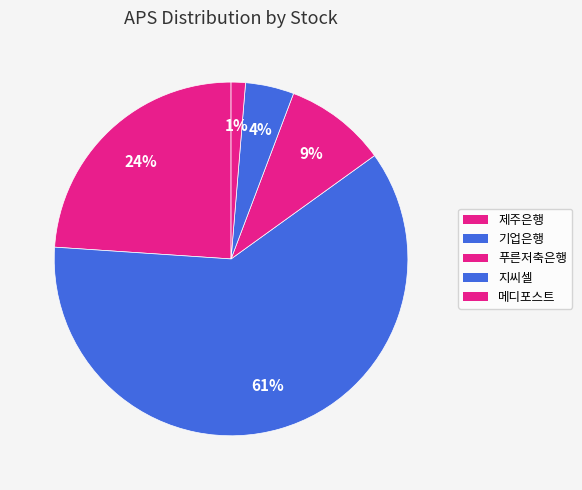

What is the smallest slice in the pie chart?

메디포스트